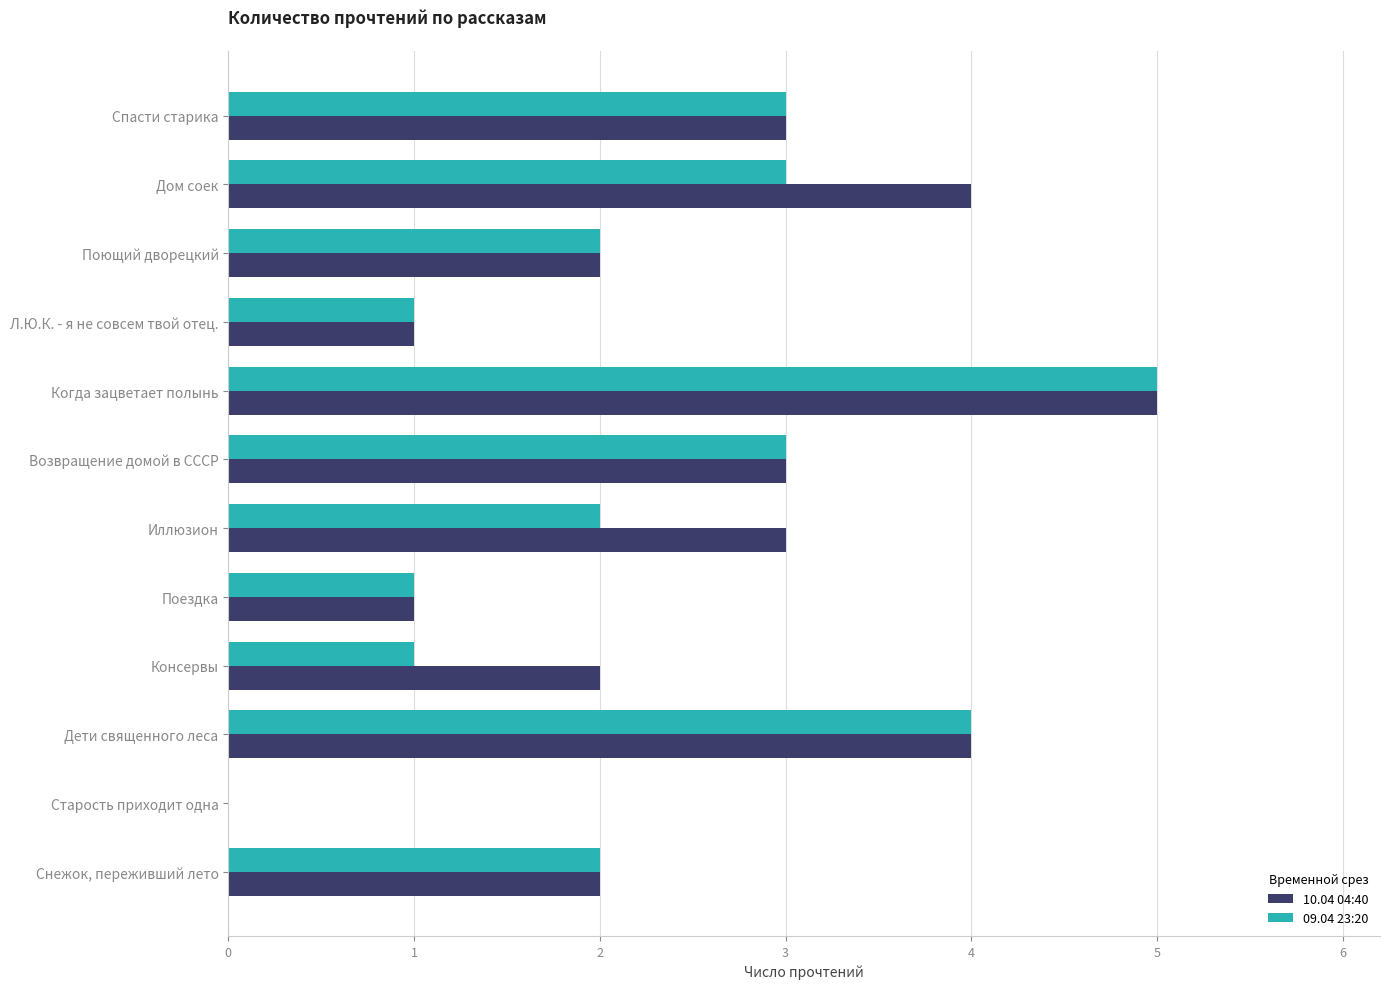

What is the total value across all series at Иллюзион?

5